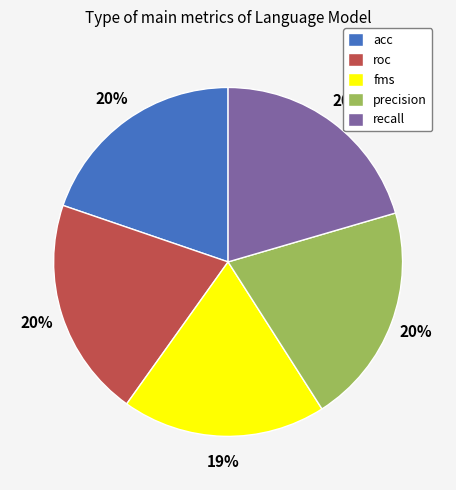

Which slice is the largest?

roc